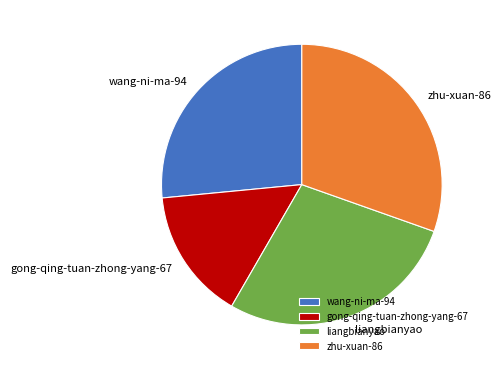

Which category has the smallest portion of the pie?

gong-qing-tuan-zhong-yang-67